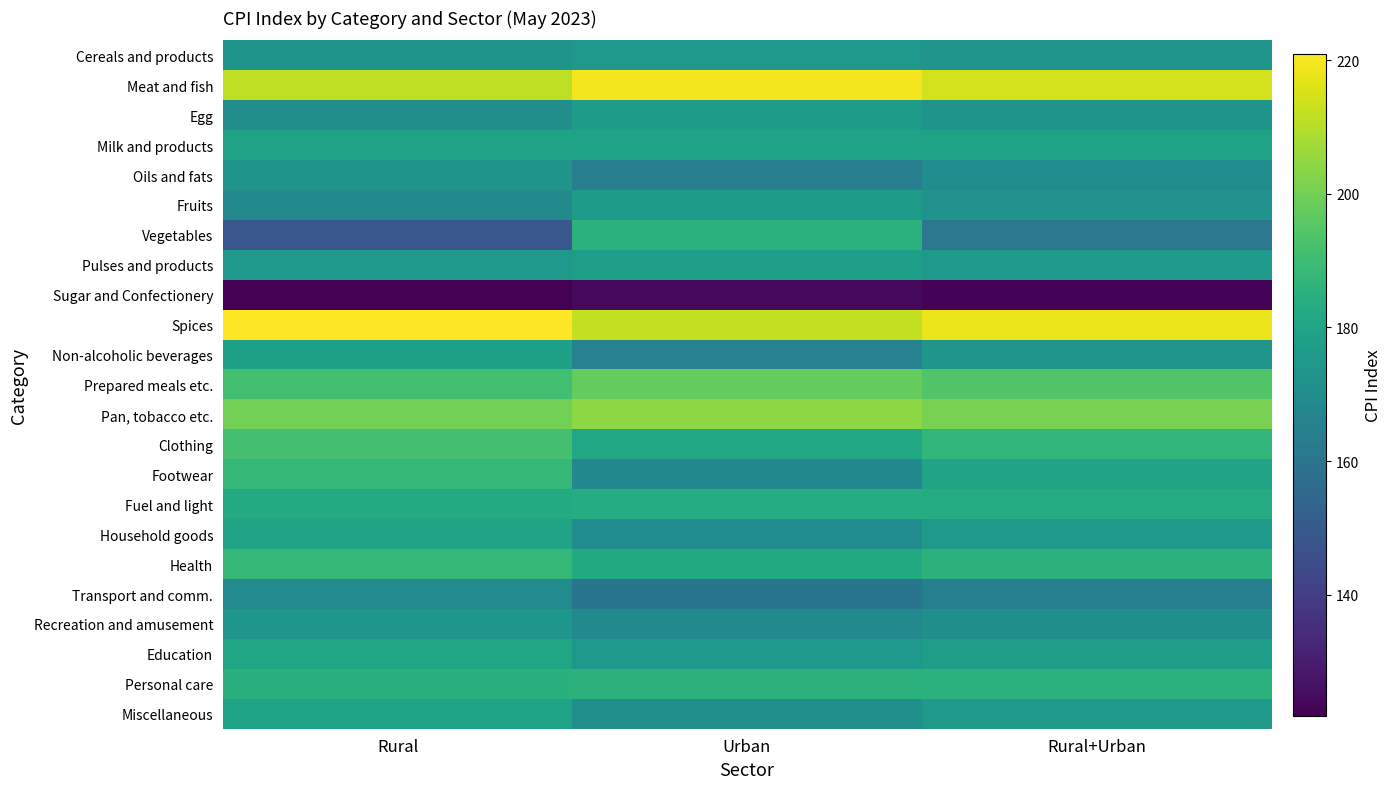

What is the smallest value displayed?

121.9